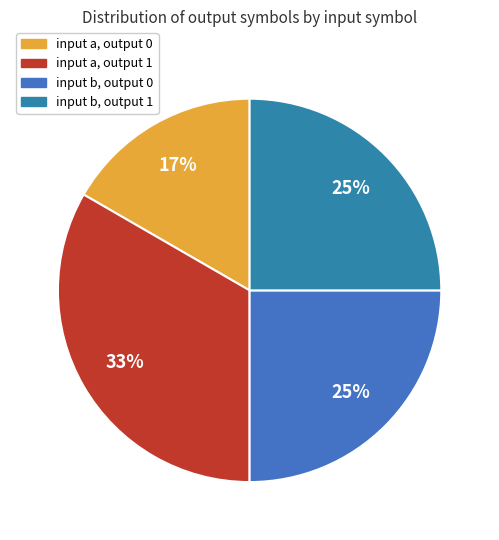

To the nearest percent, what is the average slice percentage?

25%